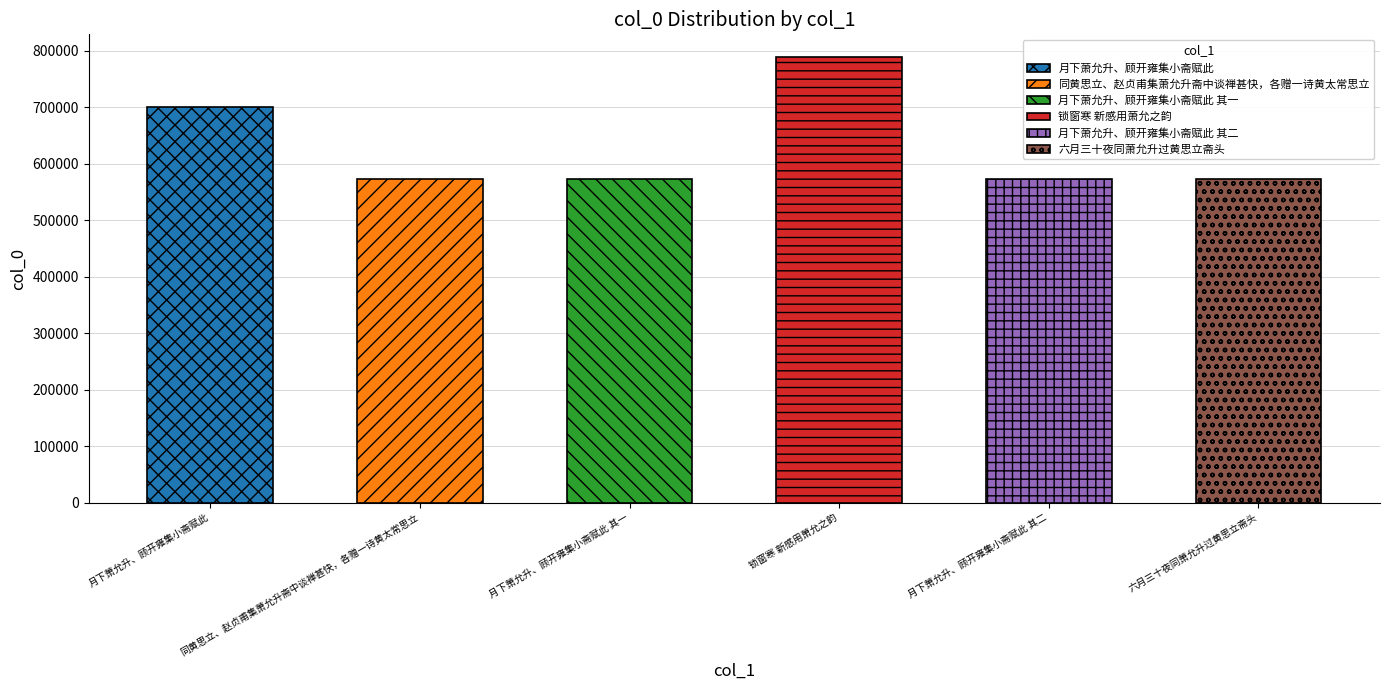

How many bars are there in total?

6